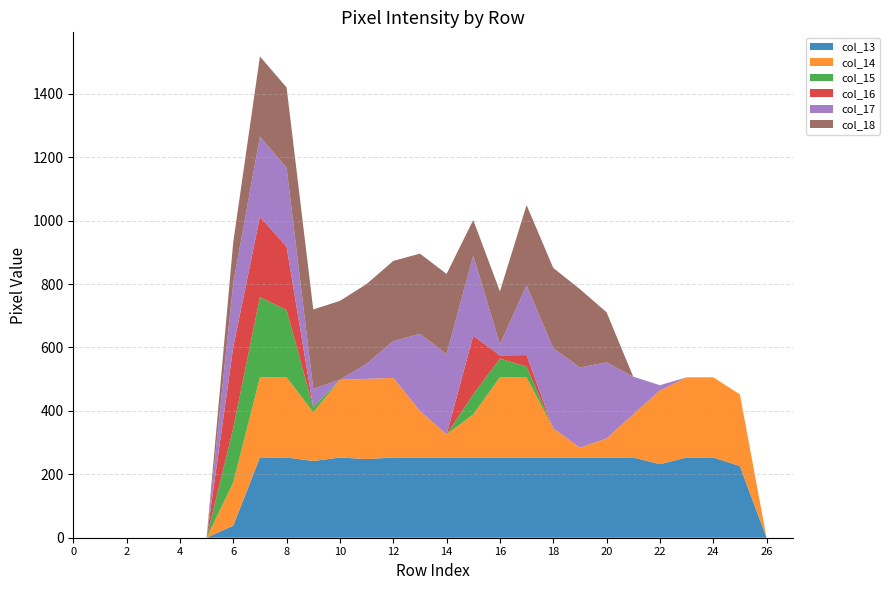

Reading left to right, what are all the values shown in this chart?

col_13: 0	0	0	0	0	0	38	253	253	242	253	248	253	253	253	253	253	253	253	253	253	253	232	253	253	226	0	0
col_14: 0	0	0	0	0	0	136	253	253	154	245	253	251	147	73	136	253	253	92	31	60	136	232	253	253	226	0	0
col_15: 0	0	0	0	0	0	172	253	212	15	0	0	0	0	0	63	59	34	0	0	0	0	0	0	0	0	0	0
col_16: 0	0	0	0	0	0	255	253	200	0	0	0	0	0	0	185	10	36	0	0	0	0	0	0	0	0	0	0
col_17: 0	0	0	0	0	0	202	253	249	59	0	48	116	243	253	253	35	220	253	253	240	119	17	0	0	0	0	0
col_18: 0	0	0	0	0	0	130	253	253	250	249	251	253	253	253	112	167	253	253	247	158	0	0	0	0	0	0	0